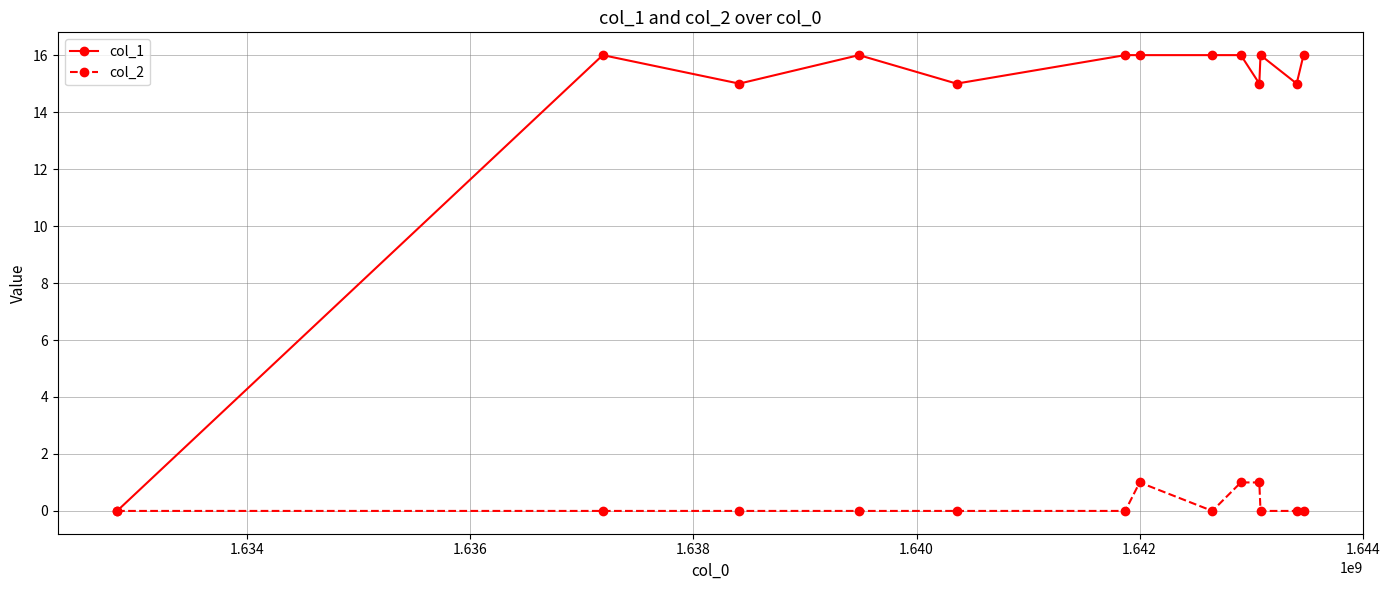

How many values in col_1 are above zero?

12